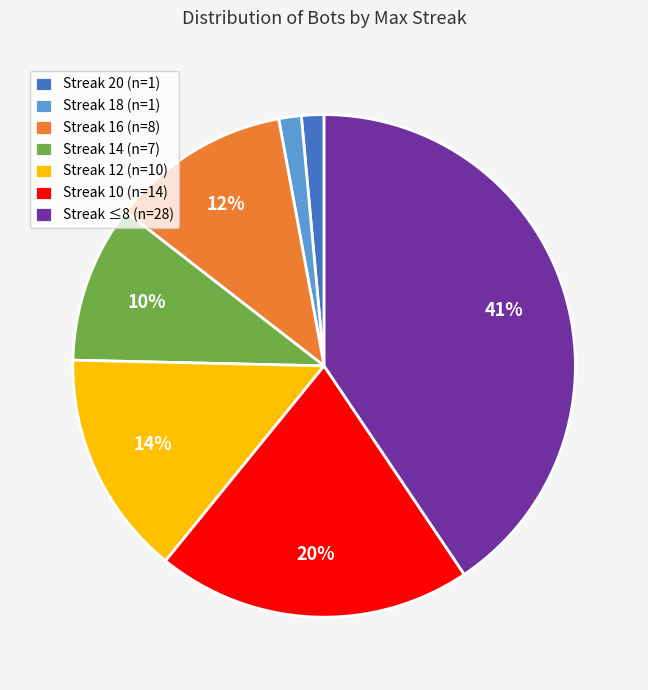

To the nearest percent, what portion does Streak 12 (n=10) represent?

14%